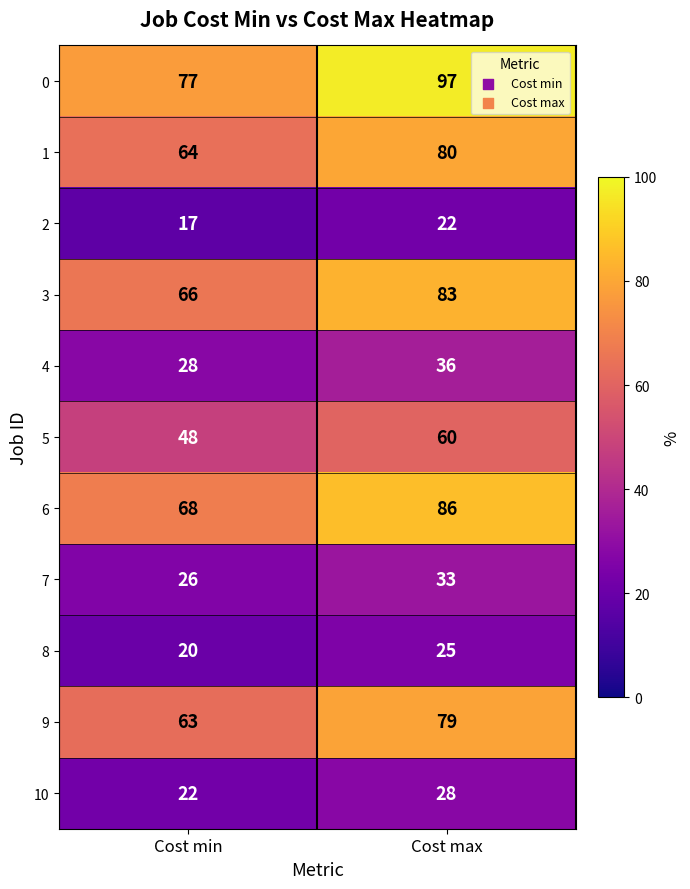

List the series in order of their peak value, highest first.

0, 6, 3, 1, 9, 5, 4, 7, 10, 8, 2